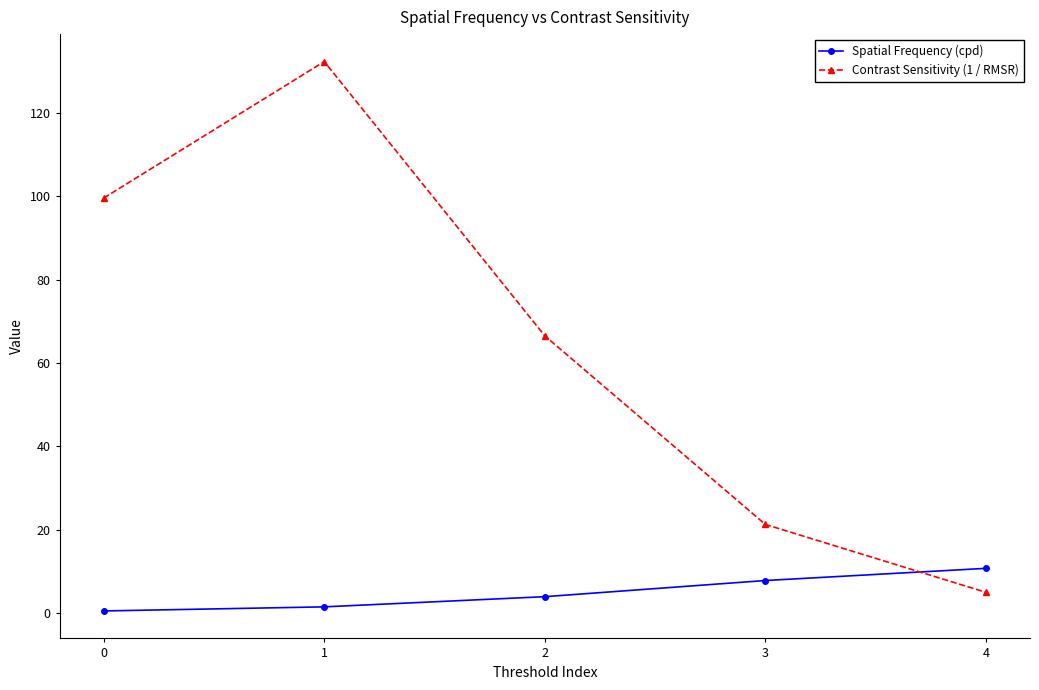

What is the value of the Spatial Frequency (cpd) point at the 5th from the left?

10.7